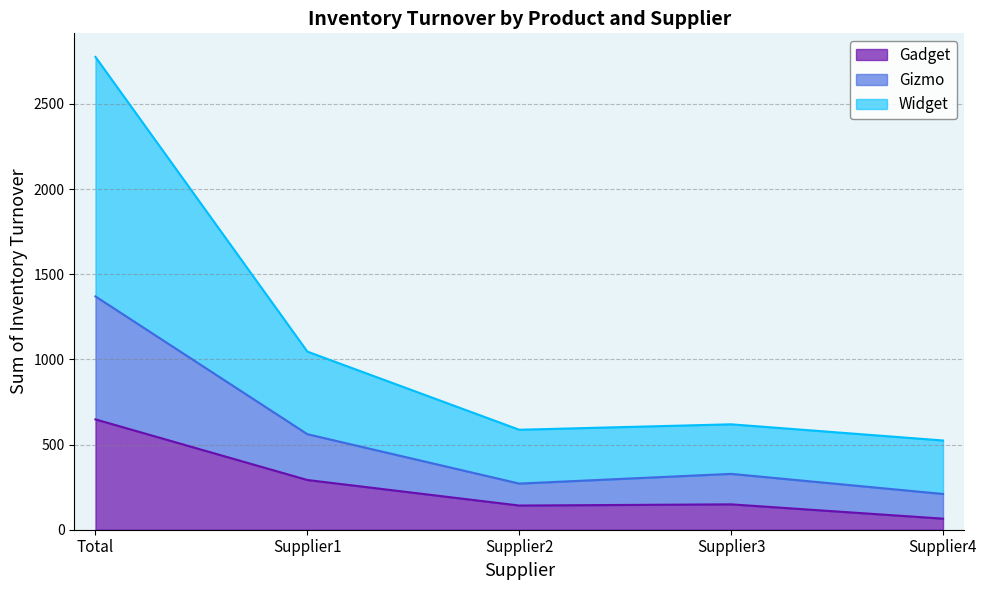

What is the difference between the second highest and minimum values in the Gadget series?

227